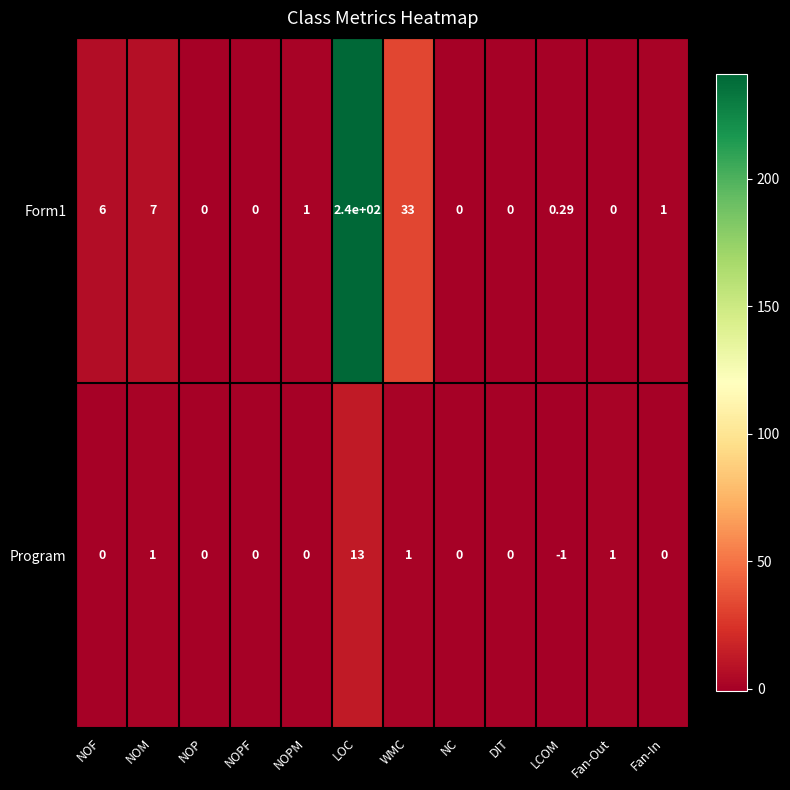

At which label does Form1 first exceed 1?

NOF